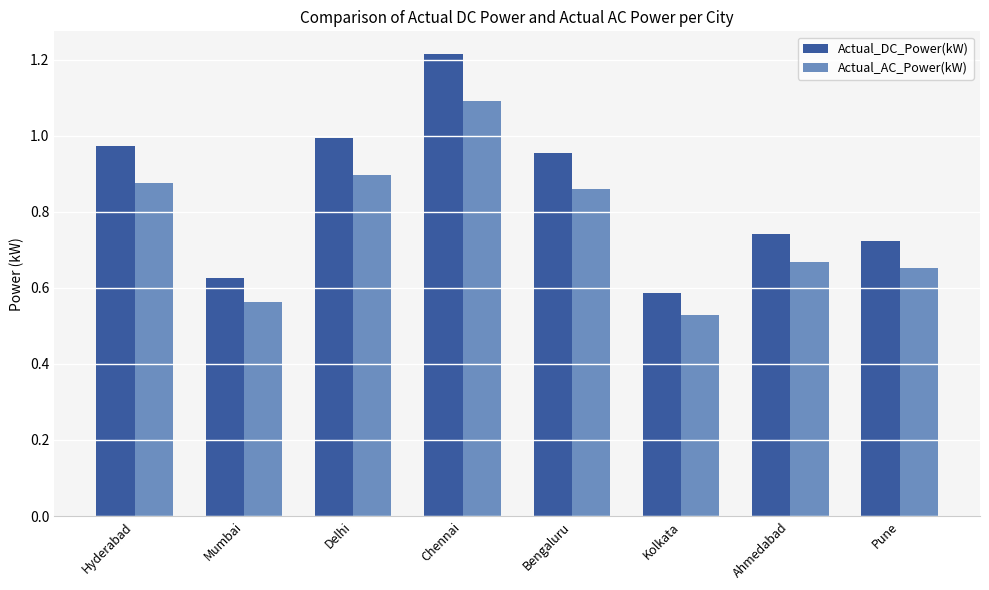

What is the total value across all series at Pune?

1.4